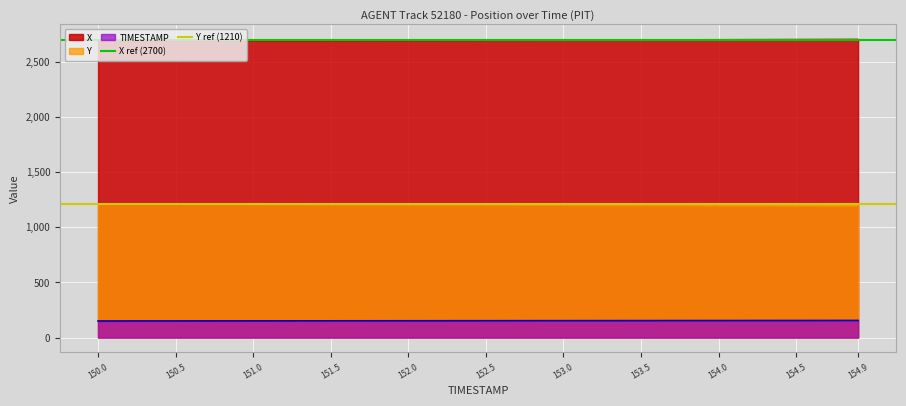

What is the maximum value for X ref (2700)?

2700